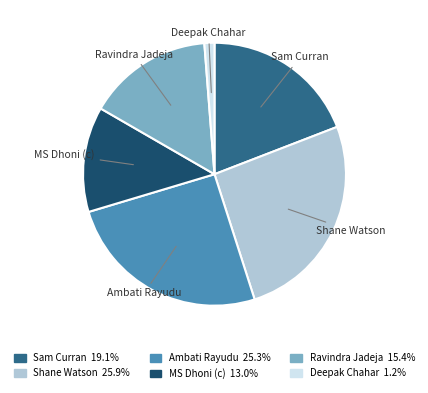

Combined, do Sam Curran and Ambati Rayudu account for over 50%?

No